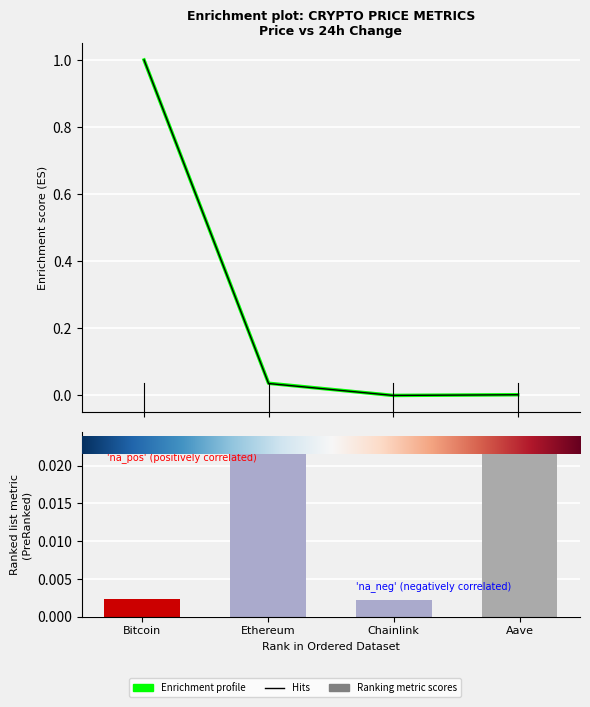

True or false: Enrichment profile has a value of 1.0 at Bitcoin.

True